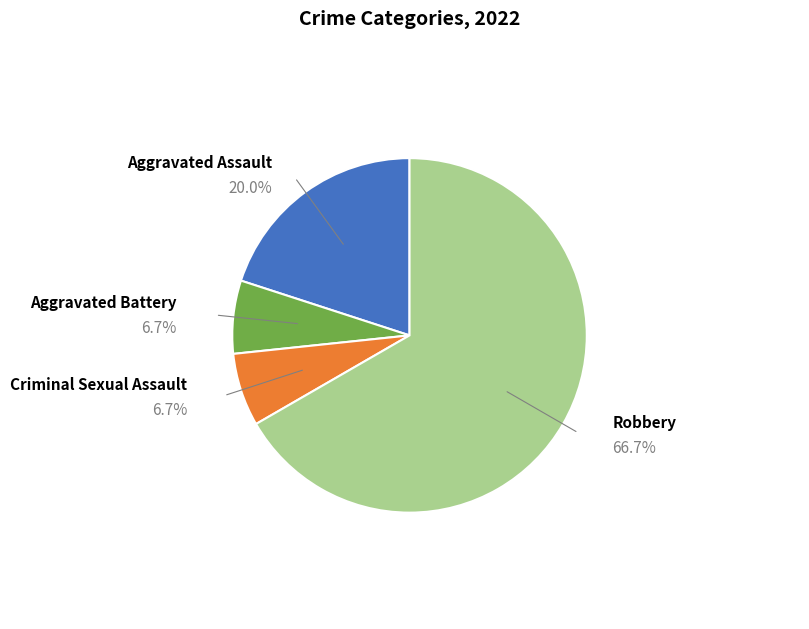

Is there a majority slice in this chart?

Yes